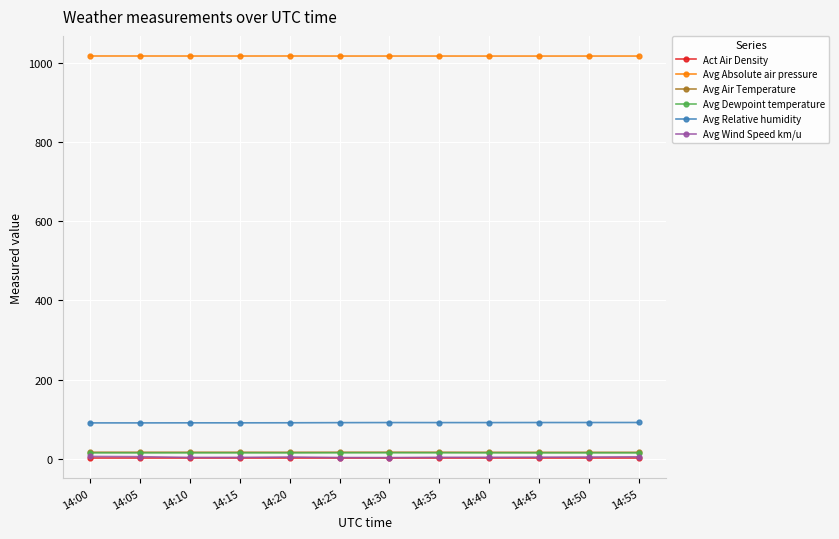

True or false: Avg Relative humidity and Avg Absolute air pressure cross at least once.

False